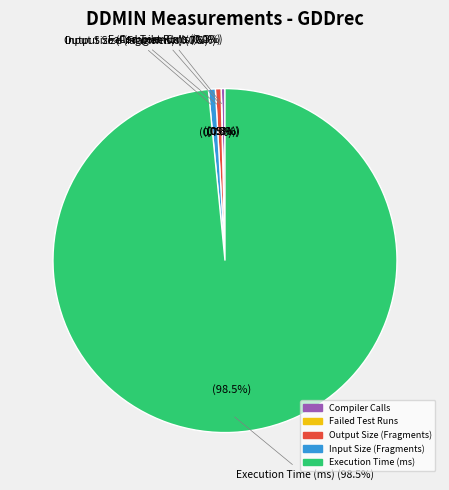

How many slices are in this pie chart?

5